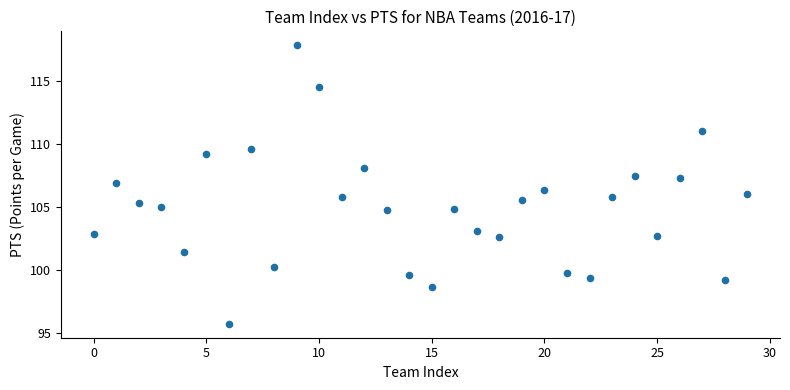

What is the range of Y values (max minus min)?

22.1